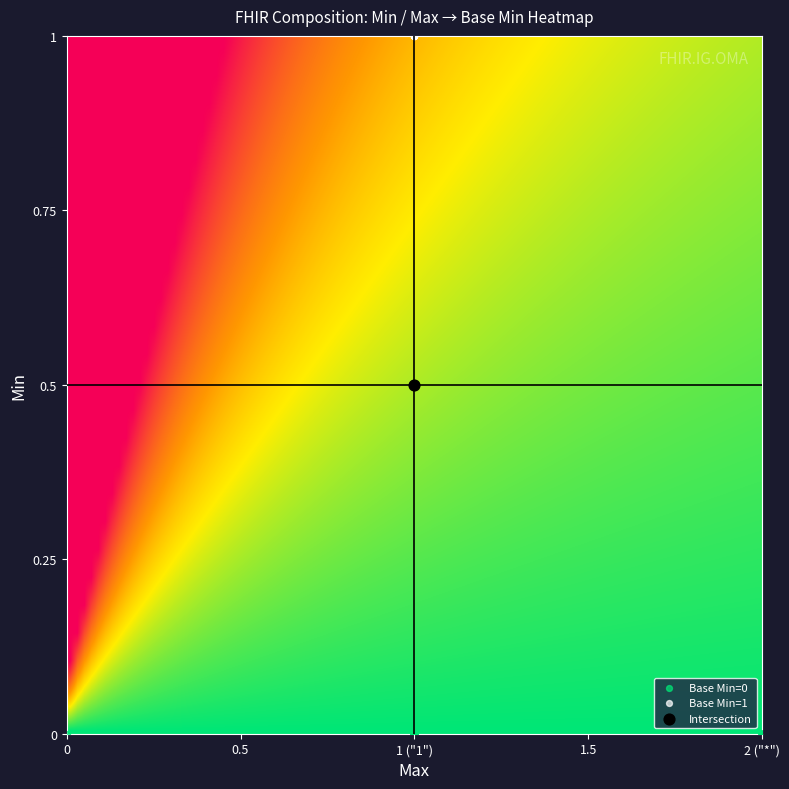

How many categories are shown in the chart?

2